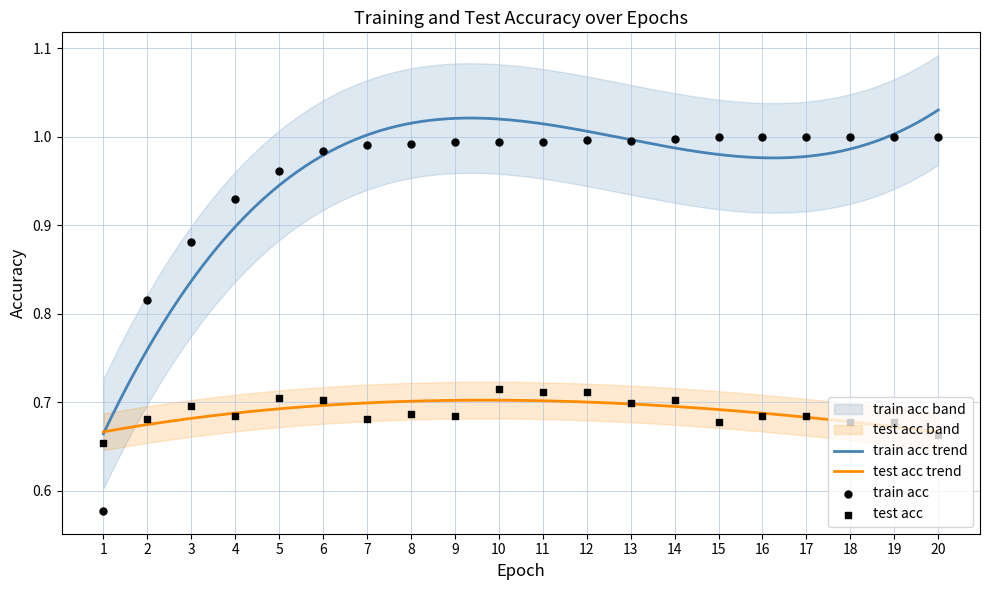

Is it true that train acc trend equals 0.9 at 1?

False